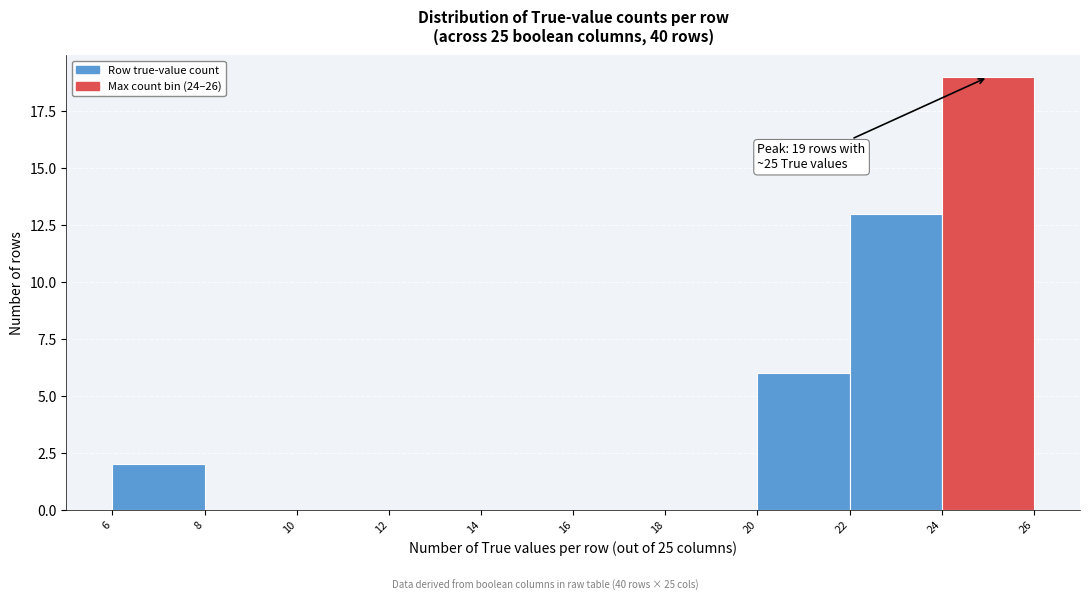

Over which range of the x-axis is the bar tallest?

24 to 26